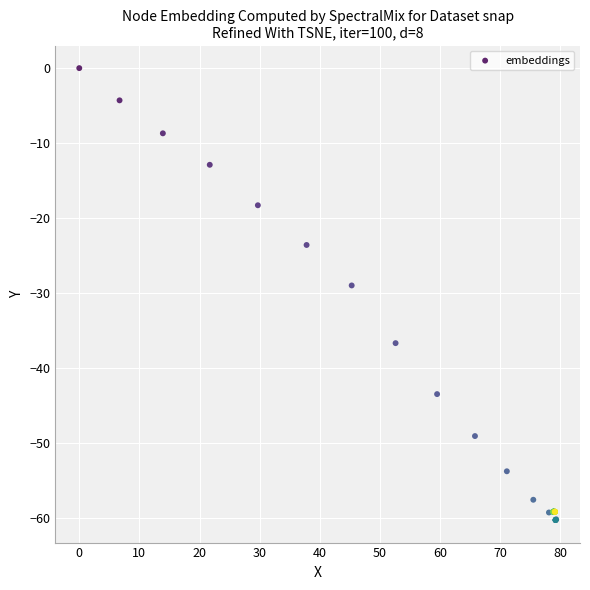

What Y value in the scatter plot is closest to -30?

-29.0